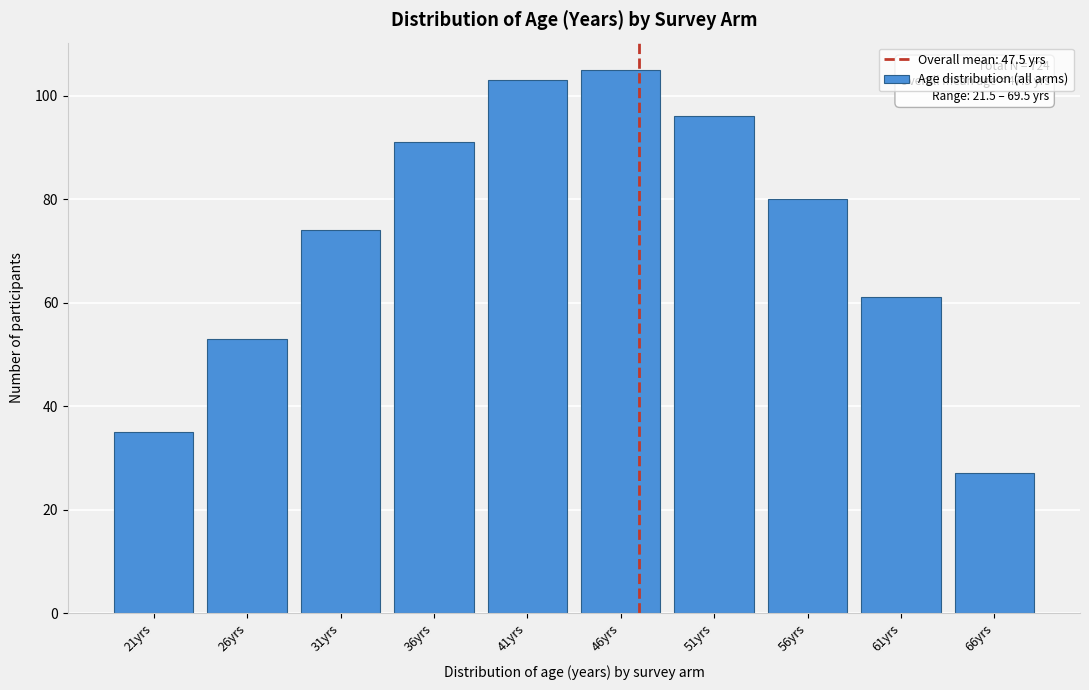

Reading right to left, transcribe all the data shown in this chart.

27	61	80	96	105	103	91	74	53	35